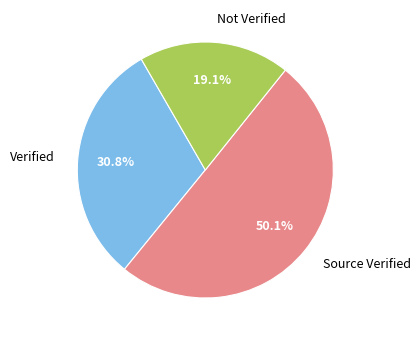

What is the total percentage of Not Verified and Verified?

49.9%